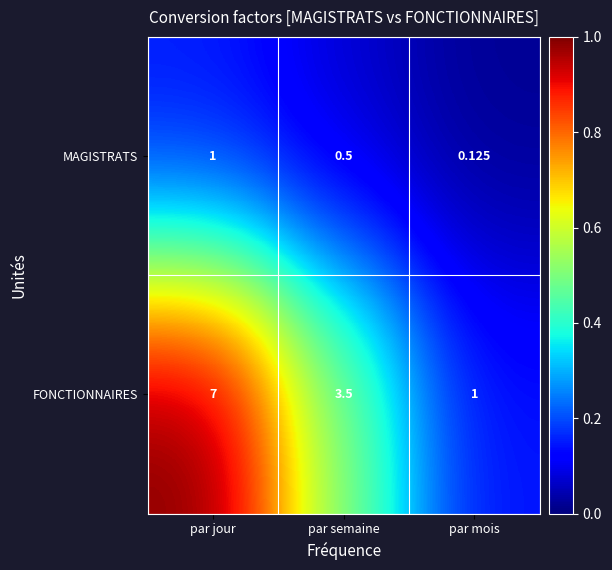

Between par semaine and par mois, which series saw the biggest shift?

FONCTIONNAIRES